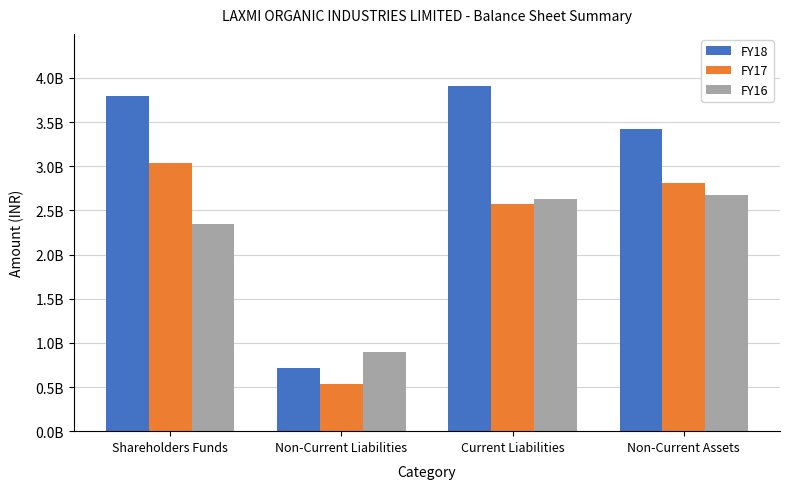

At Current Liabilities, list the series in order from largest to smallest.

FY18, FY16, FY17